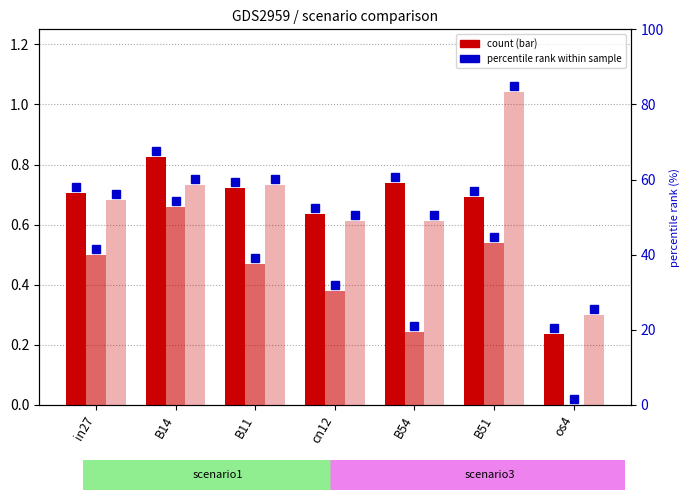

At B11, list the series in order from smallest to largest.

job491_scenario3_1005, job487_scenario1_996, job488_scenario3_1000